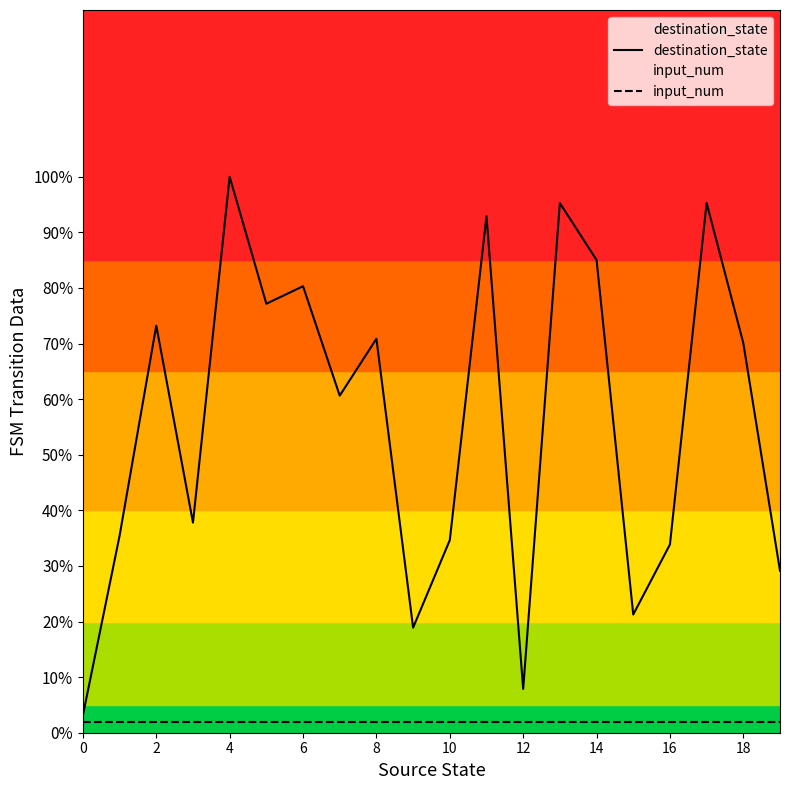

How many lines are shown in the chart?

2